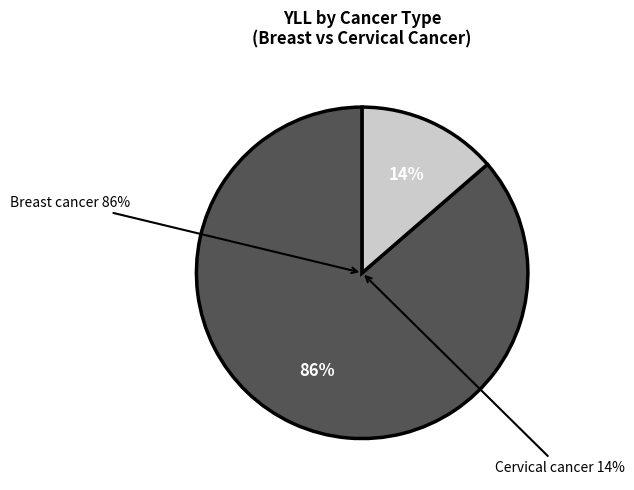

Which slice represents more than half of the pie?

Breast cancer